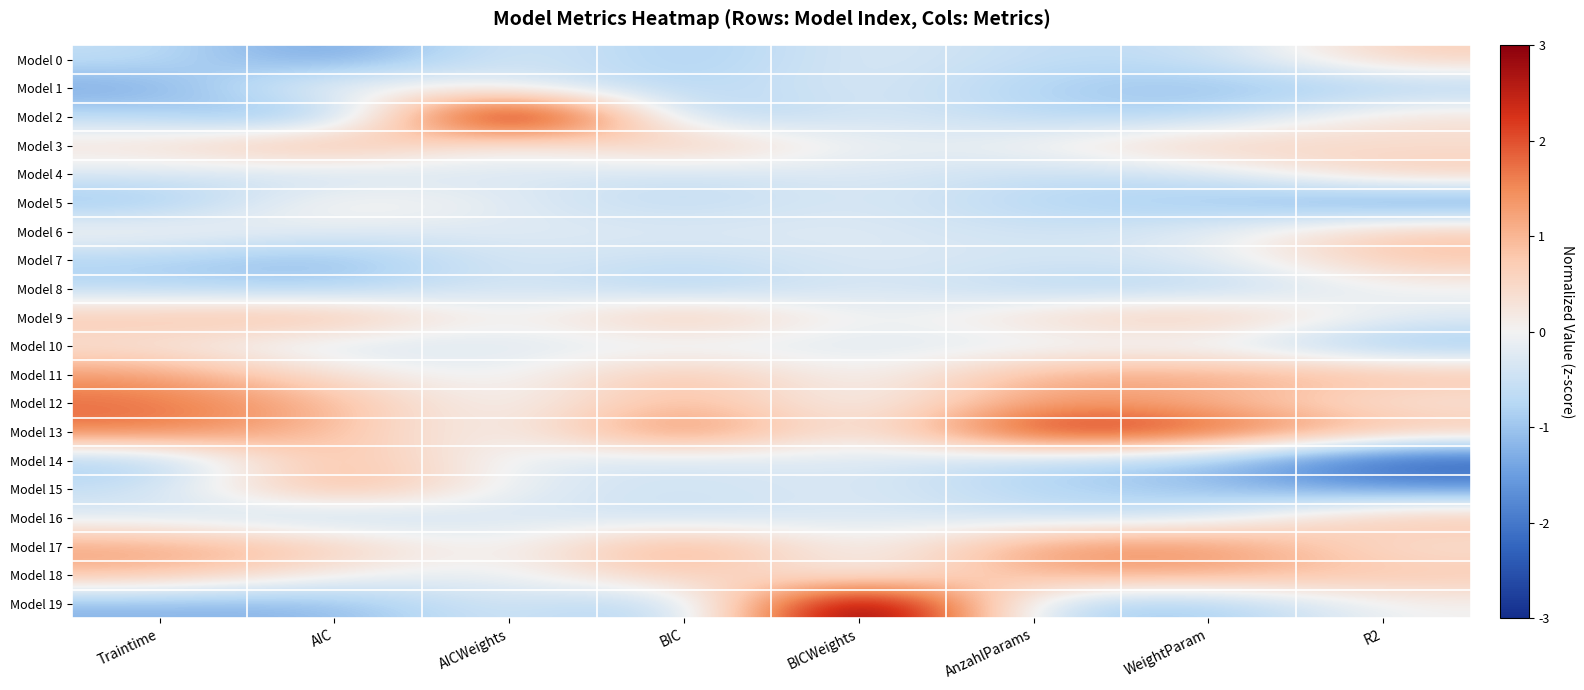

Which label corresponds to the largest value in the chart?

BICWeights